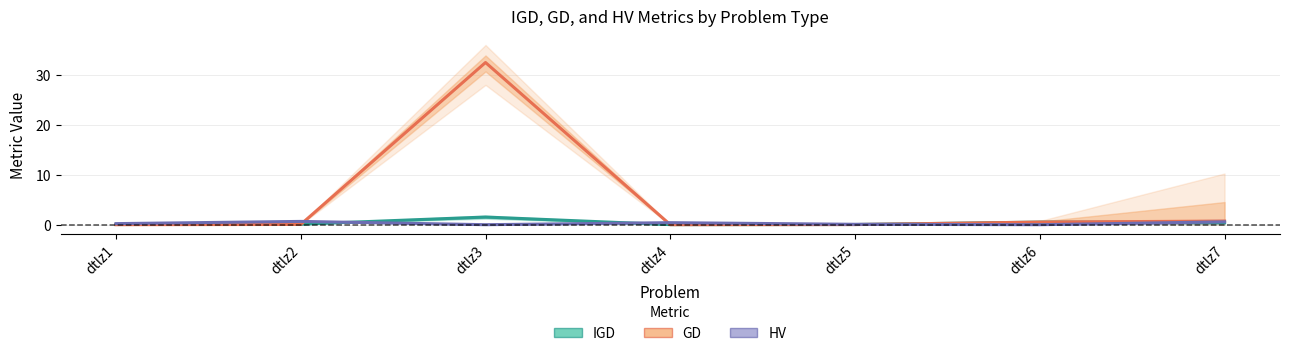

At which category does the chart reach its minimum across all series?

dtlz3